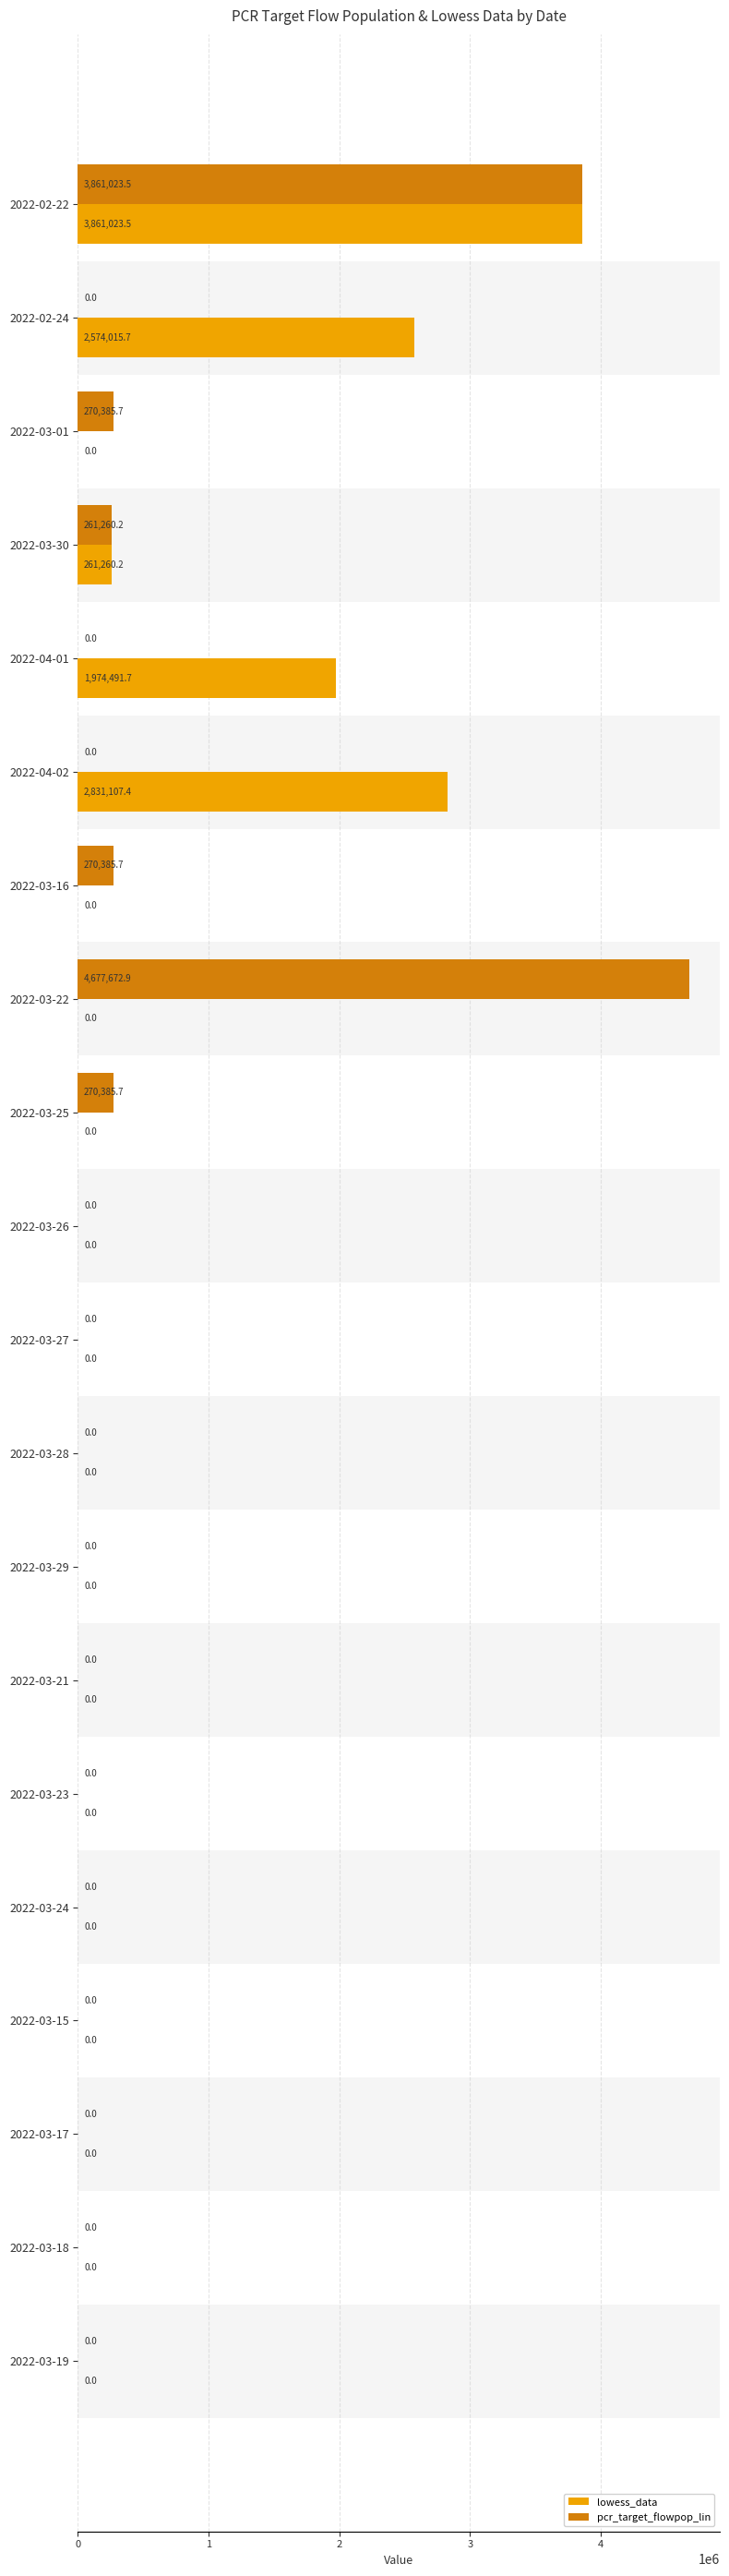

What is the sum of all lowess_data values?

11501898.5